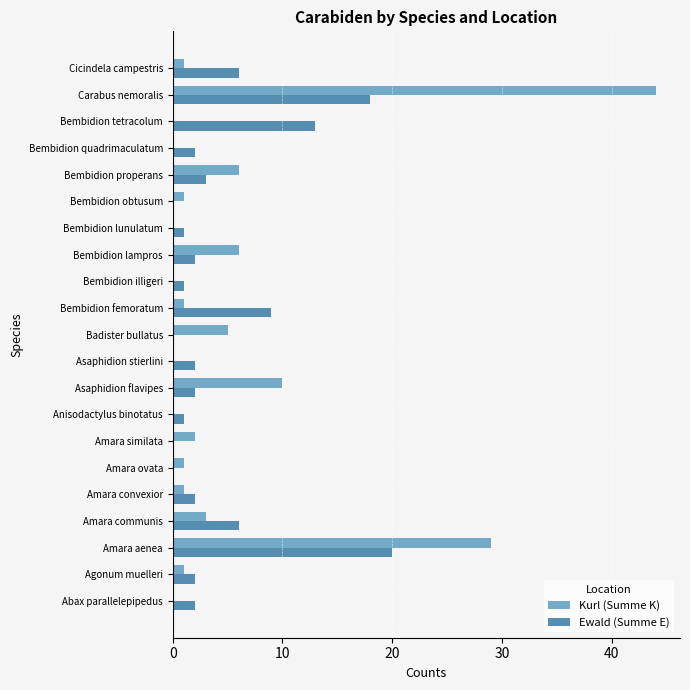

The Kurl (Summe K) series shows 1 at Bembidion obtusum. True or false?

True